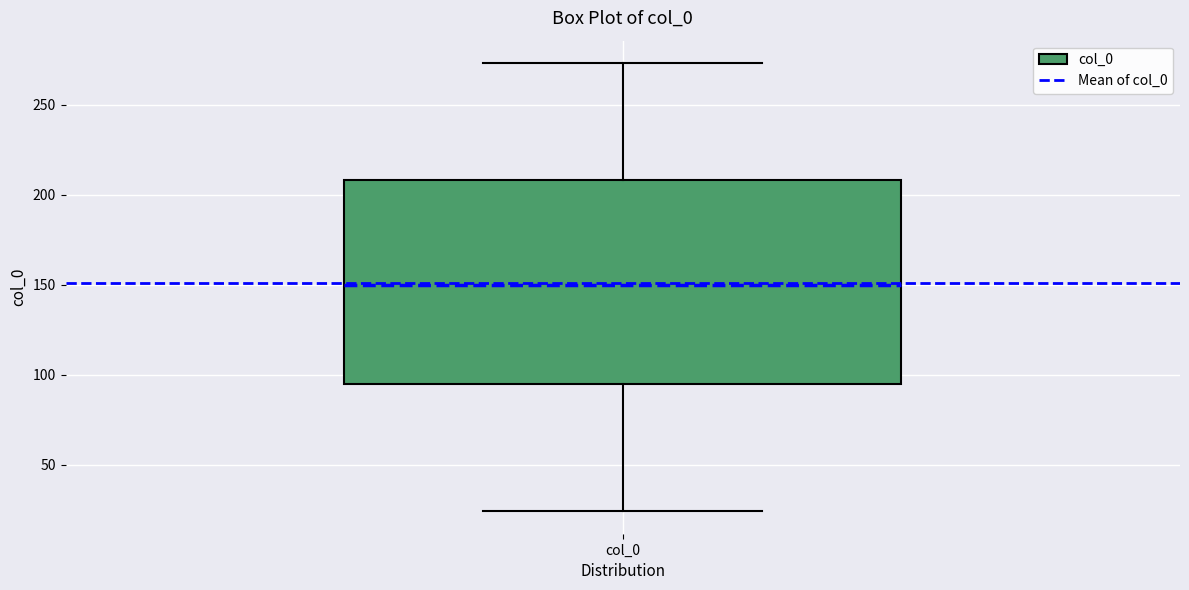

Transcribe this box plot: give where the median line is, the range the box spans, and where the two whiskers end, as read against the y-axis. The values are not printed on the chart, so give them approximately, as read against the axis.

median 150, box 95 to 210, whiskers 25 to 275